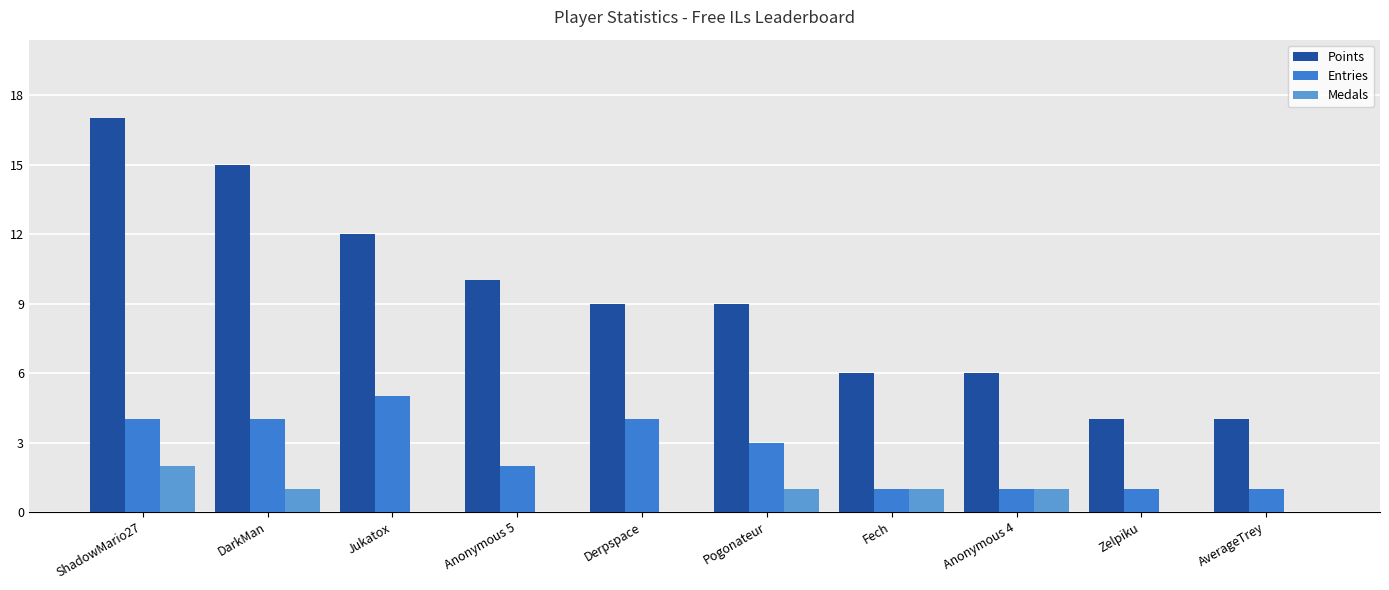

What is the total value across all series at Zelpiku?

5